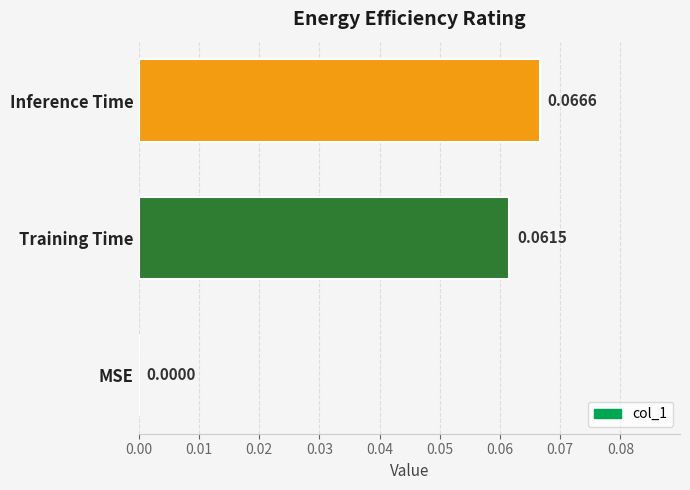

How many values are above zero?

2